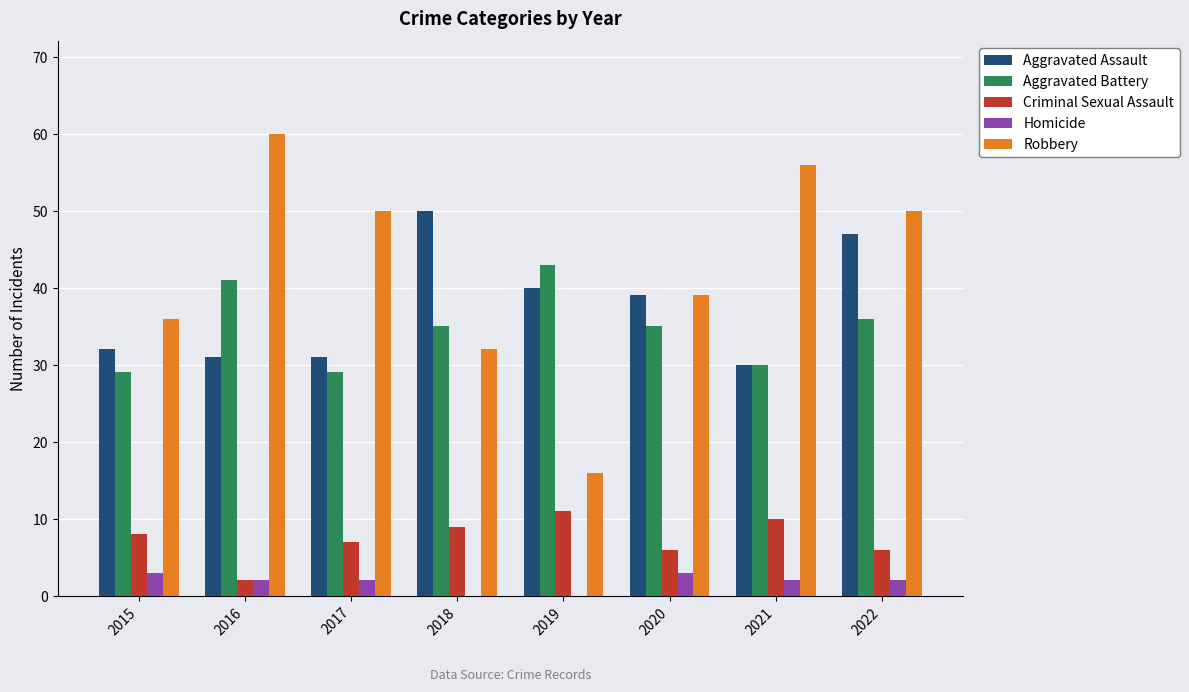

What is the maximum value for Criminal Sexual Assault?

11